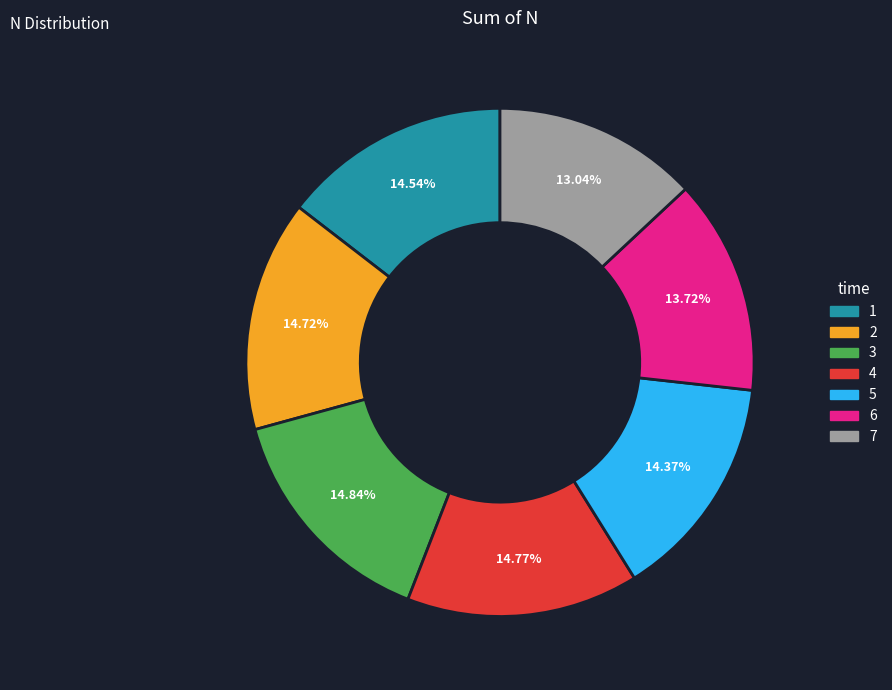

To the nearest percent, what percentage of the pie is 3?

15%